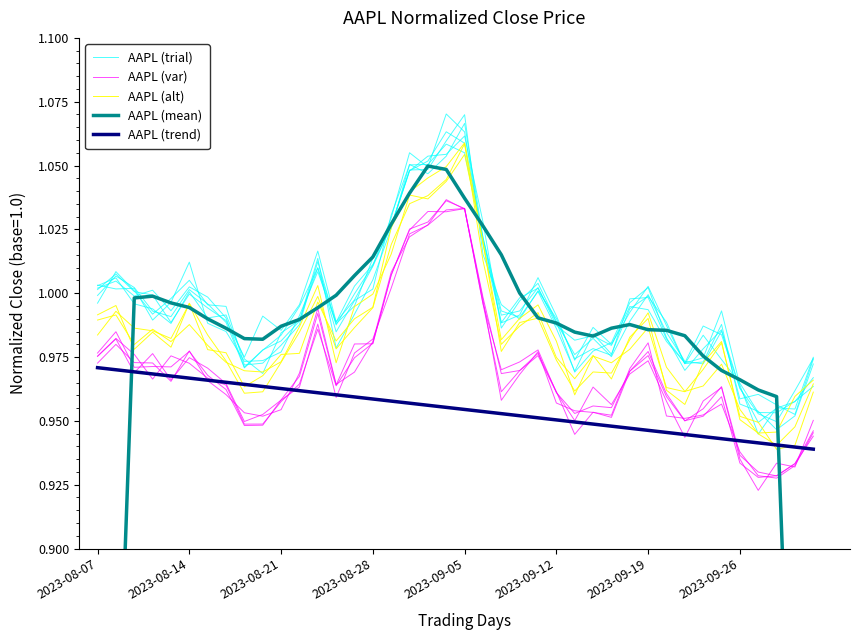

Where is AAPL (trend) nearest to the value 0?

39